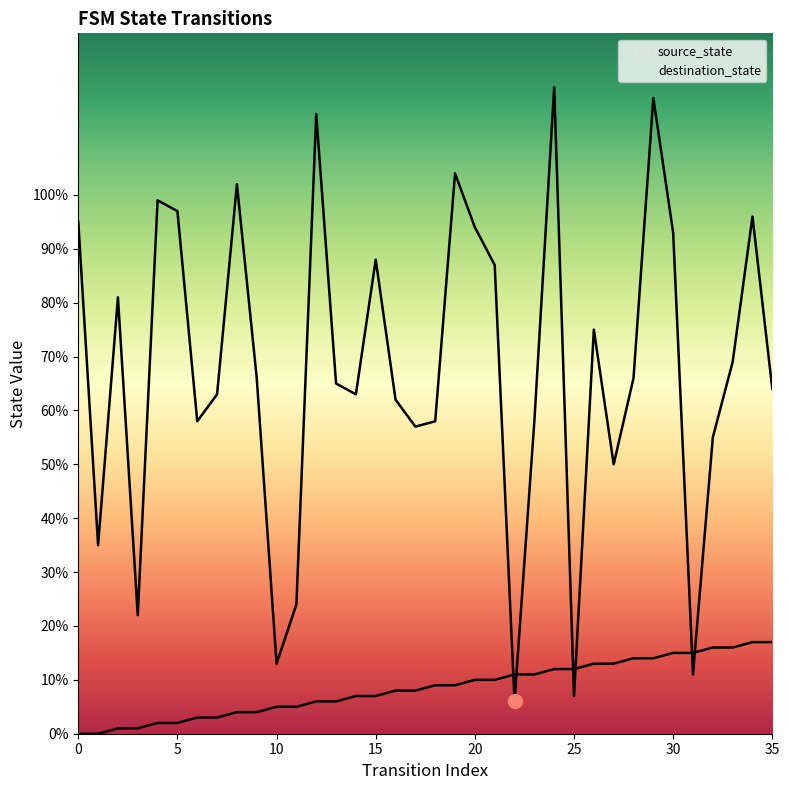

What is the average value of the source_state series?

8